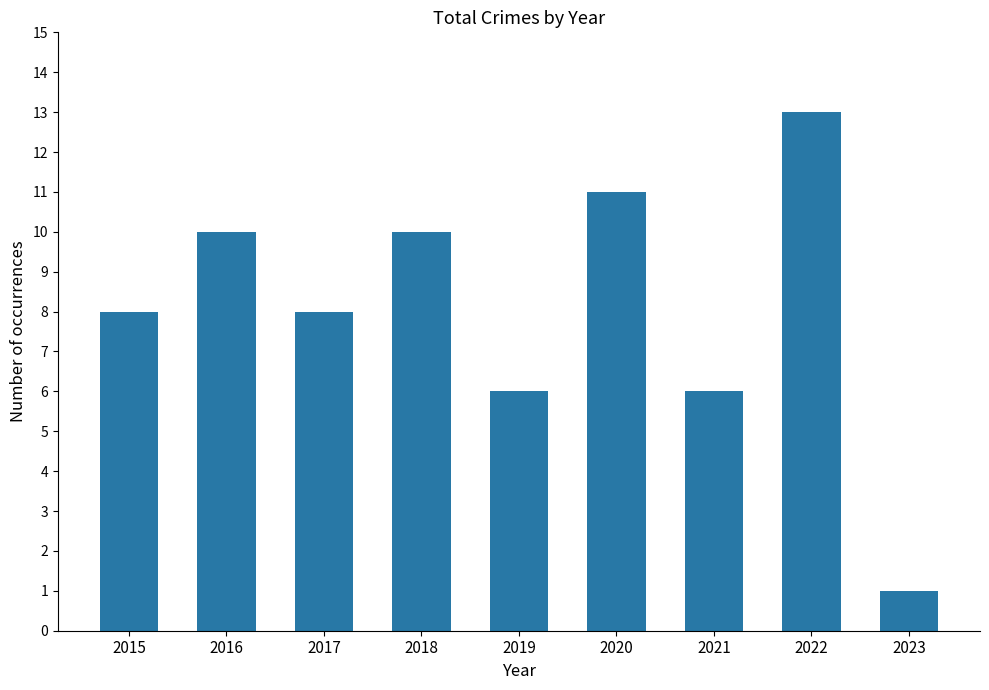

Count the number of categories in the chart.

9